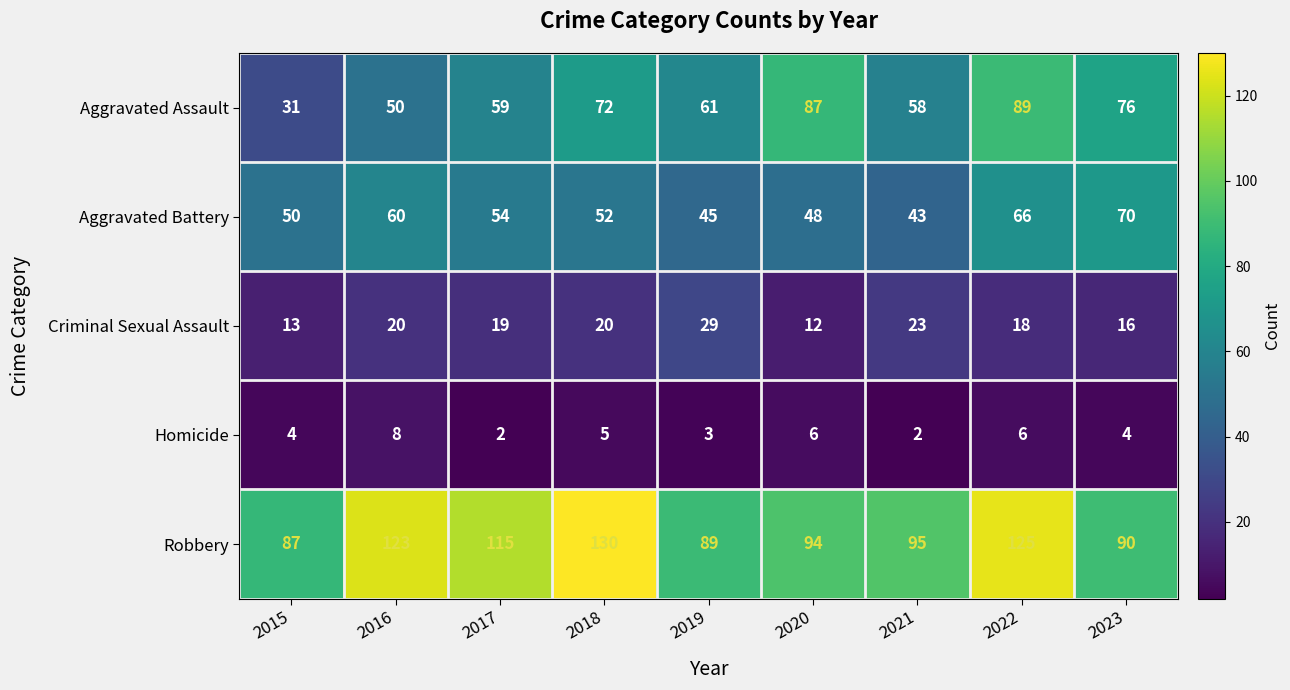

What is the approximate value of Aggravated Battery at 2022?

66